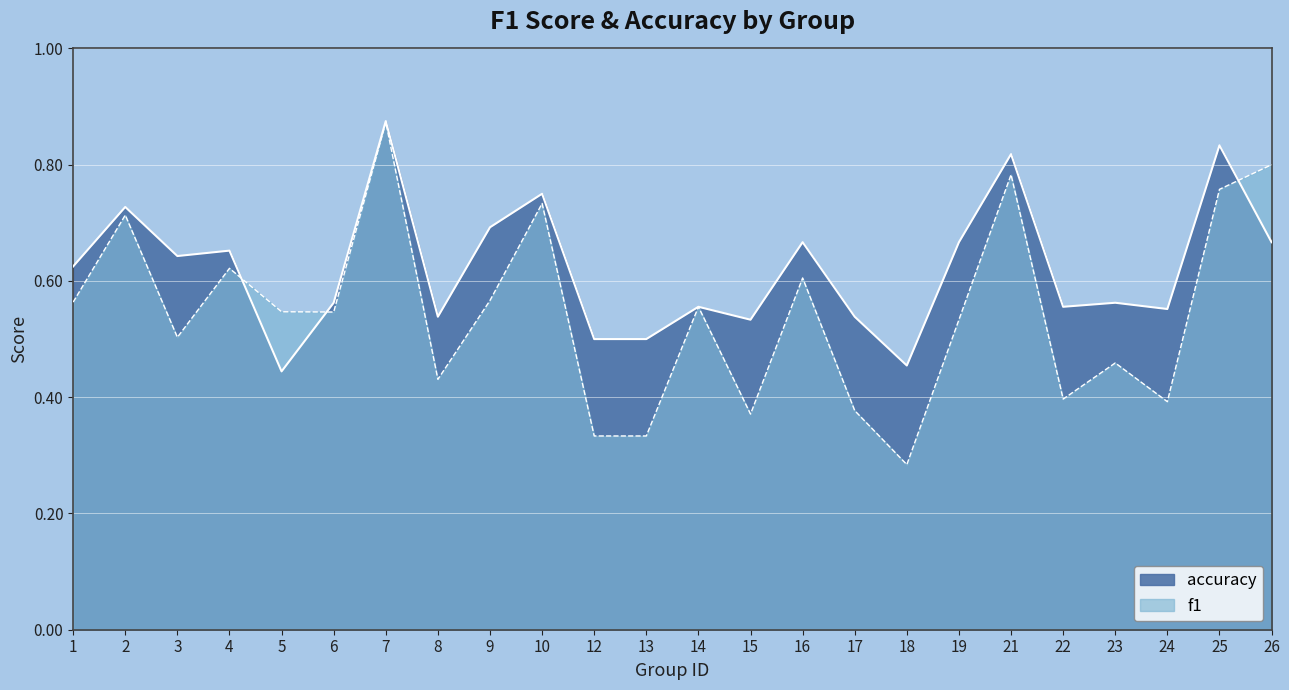

At how many categories does at least one series exceed 0?

24